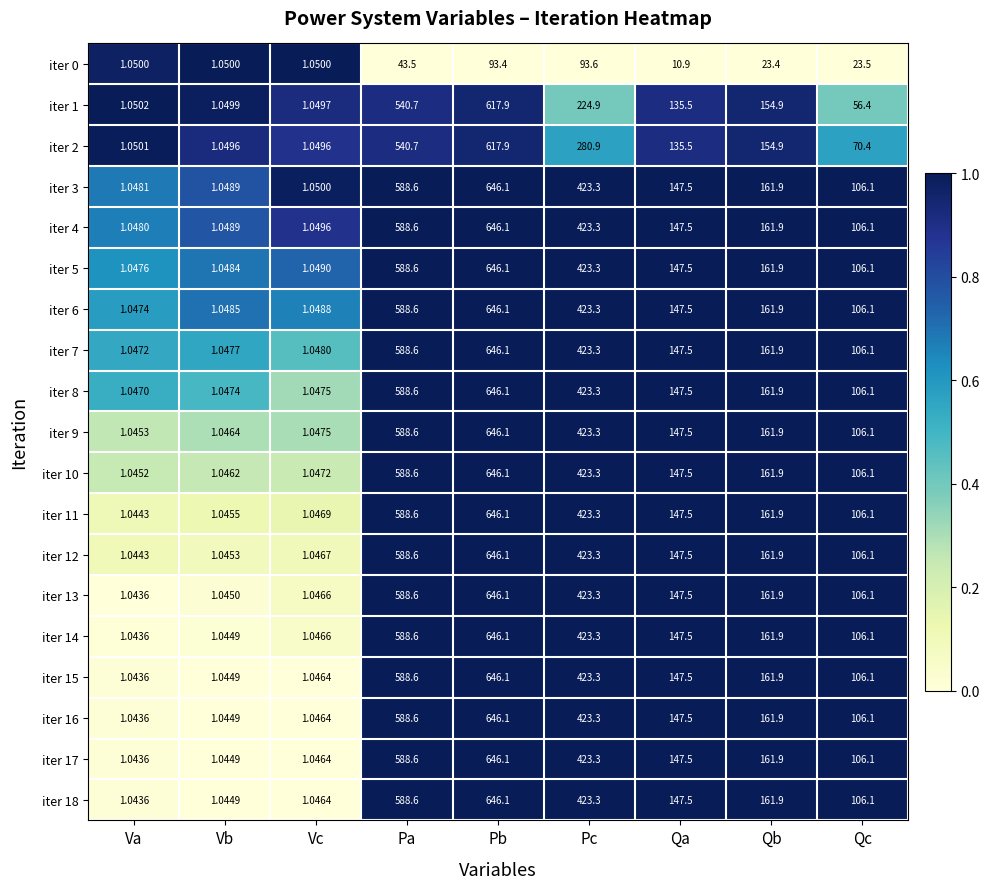

Rank the categories by iter 15 value from highest to lowest.

Pb, Pa, Pc, Qb, Qa, Qc, Vc, Vb, Va